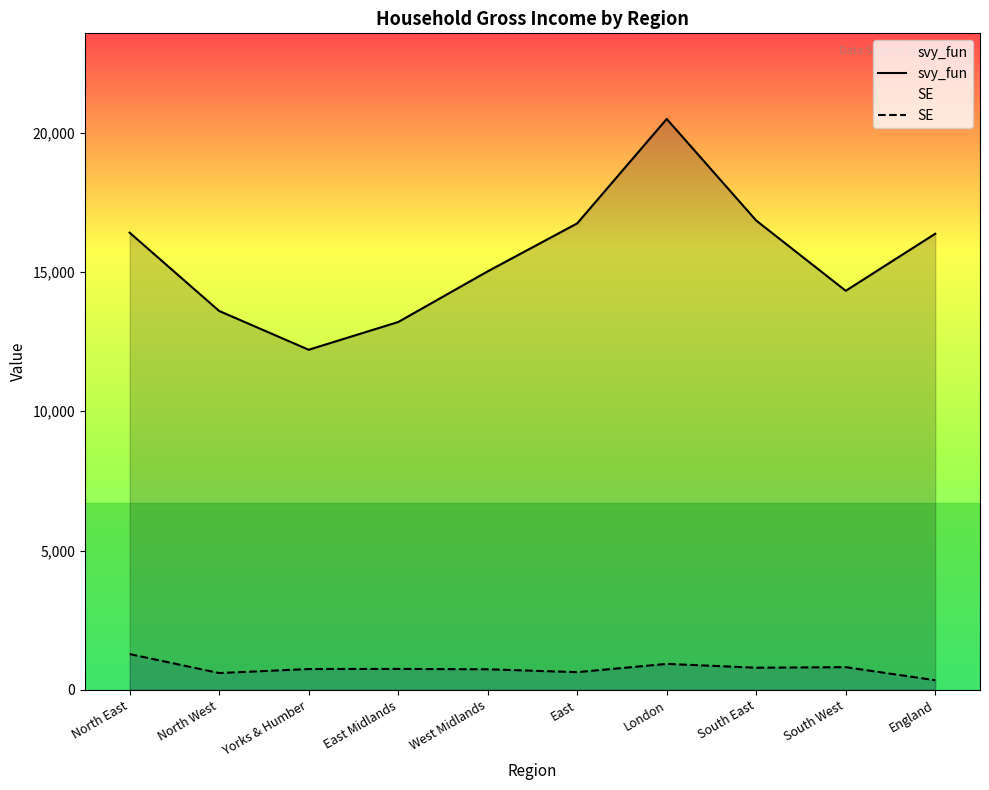

True or false: SE has a value of 975.7 at East.

False